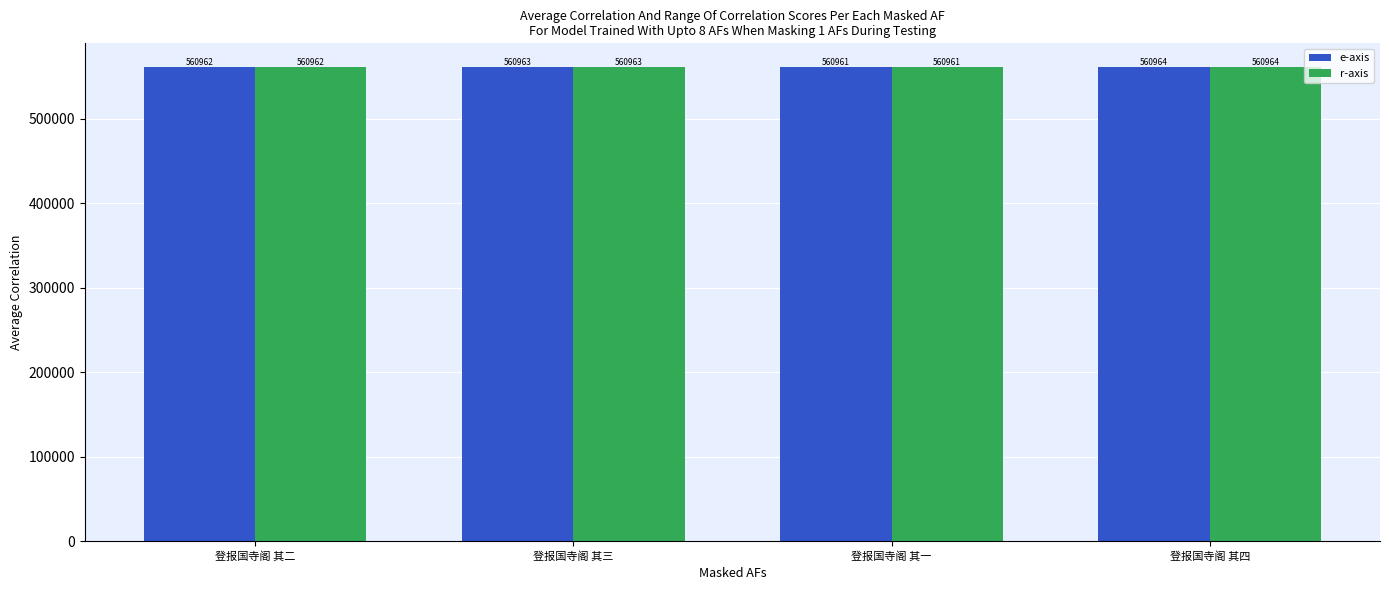

What is the sum of the r-axis values at 登报国寺阁 其三 and 登报国寺阁 其四?

1121927